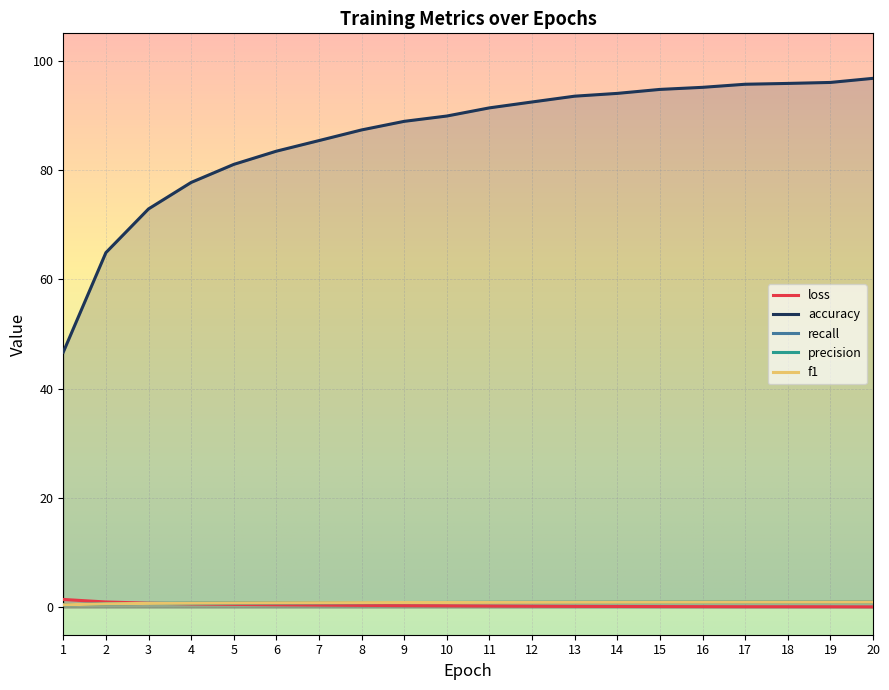

Which has a higher value, 6 or 3?

3